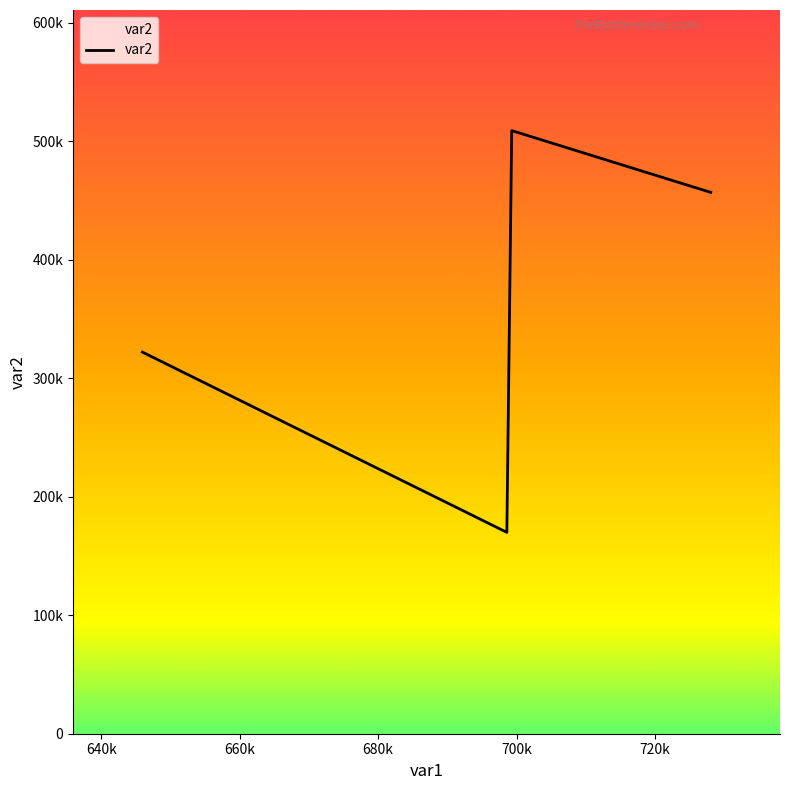

What is the maximum value shown in the chart?

508954